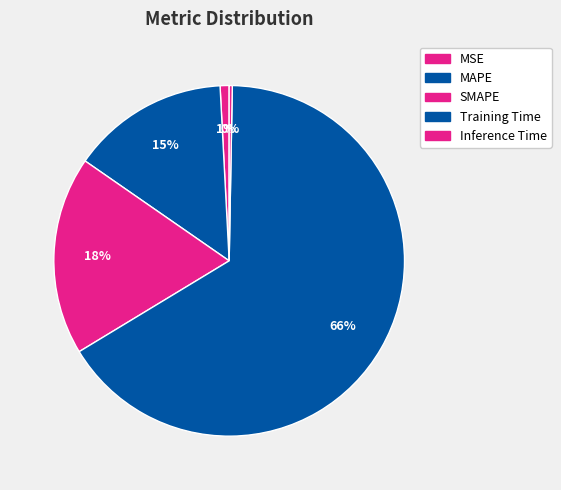

Which category has the biggest portion of the pie?

Training Time